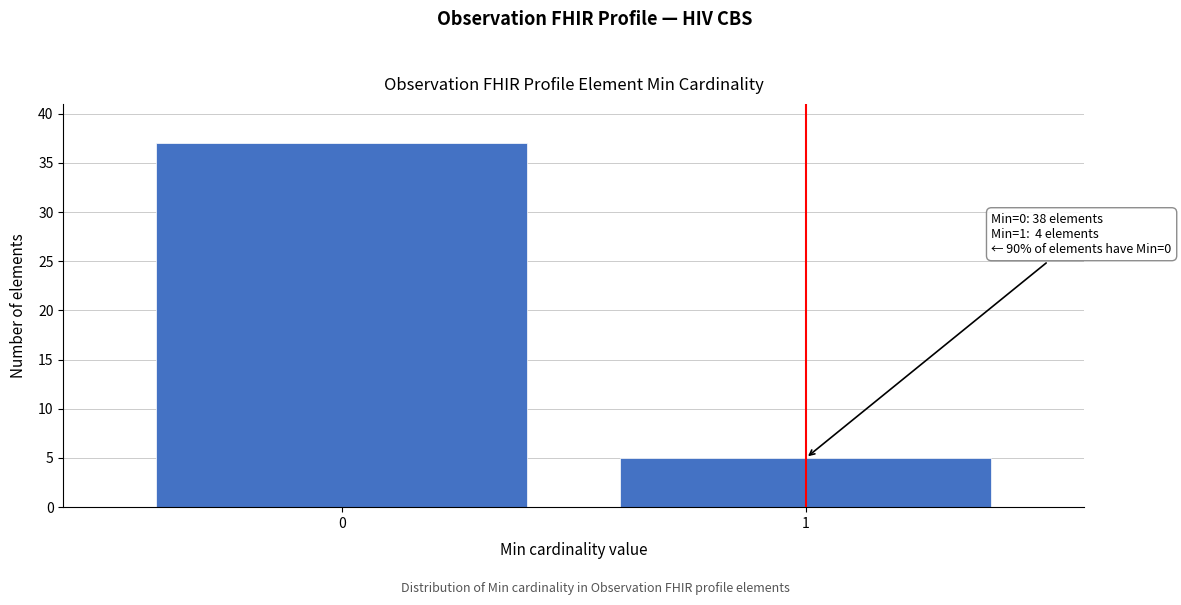

Reading left to right, what are all the values shown in this chart?

0=37	1=5